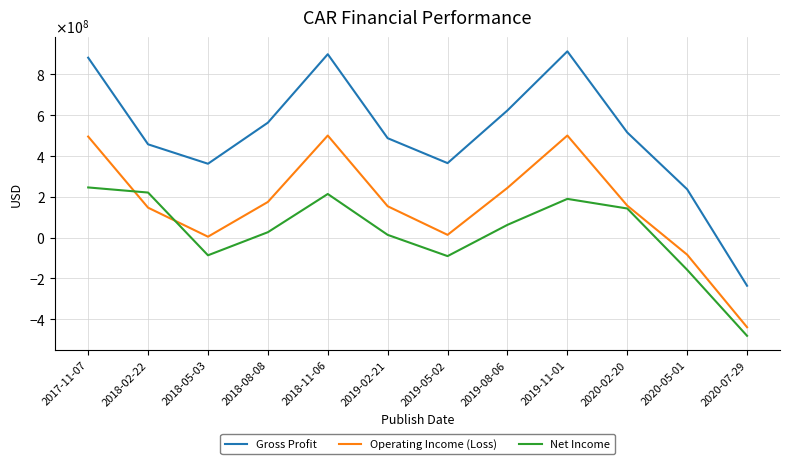

True or false: Gross Profit and Operating Income (Loss) intersect in this chart.

False